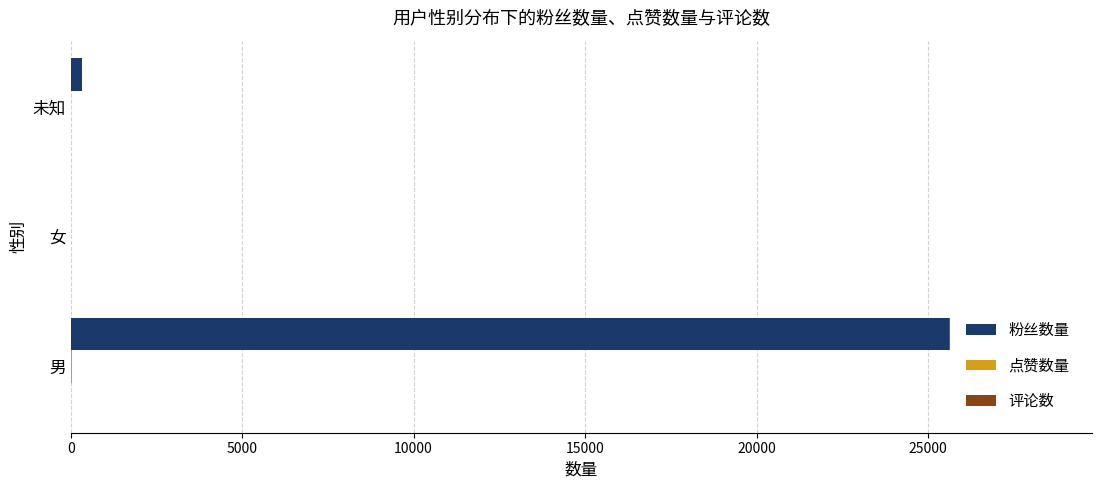

Rank the series by their maximum value, from highest to lowest.

粉丝数量, 点赞数量, 评论数